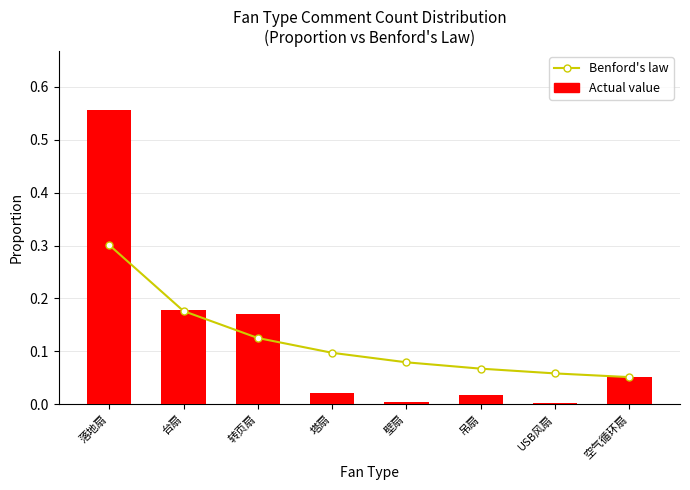

True or false: Actual value has a value of 0.1 at 台扇.

False